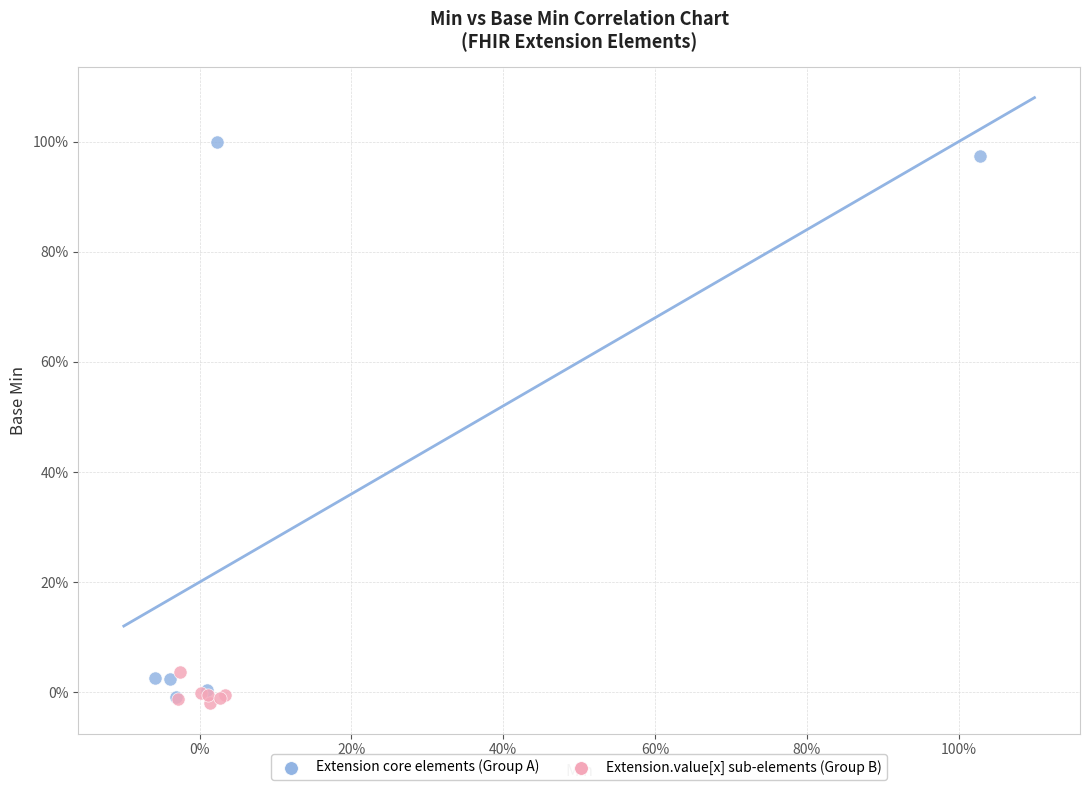

Which series contains the highest Y value?

Extension core elements (Group A)